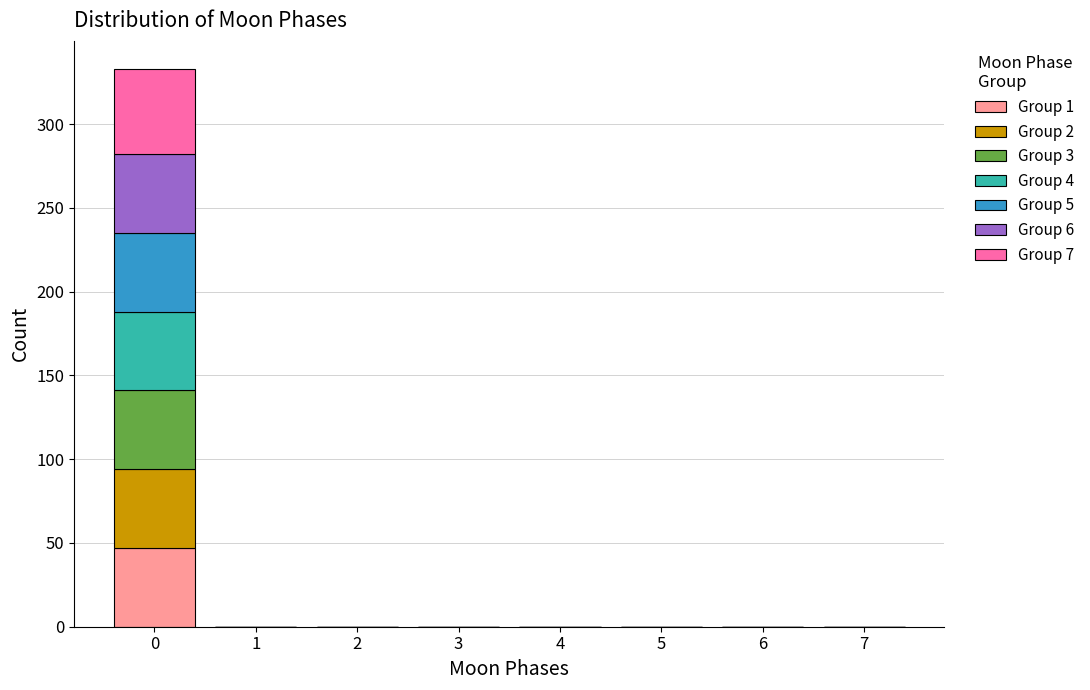

Reading left to right, list every stacked bar in this chart as the range it spans on the x-axis followed by its total height. The values are not printed on the chart, so give them approximately, as read against the axis.

-0.5 to 0.5: 335
0.5 to 1.5: 0
1.5 to 2.5: 0
2.5 to 3.5: 0
3.5 to 4.5: 0
4.5 to 5.5: 0
5.5 to 6.5: 0
6.5 to 7.5: 0